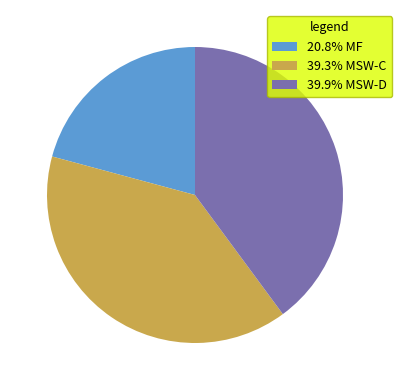

Does 39.9% MSW-D account for over 50% of the chart?

No